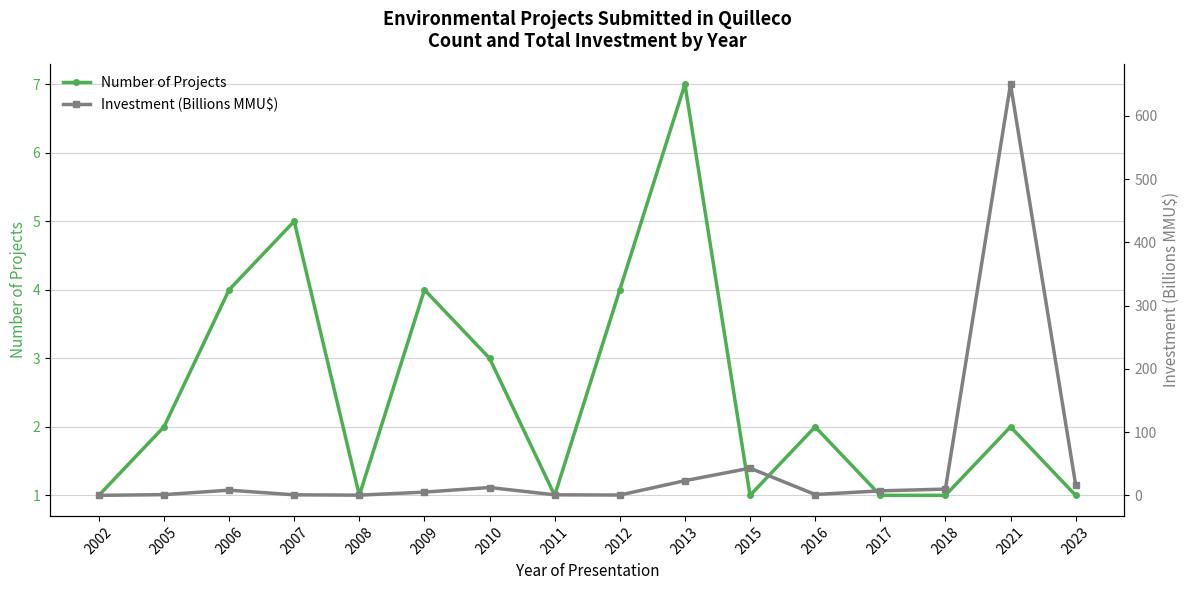

What is the average value of the Investment (Billions MMU$) series?

48.8